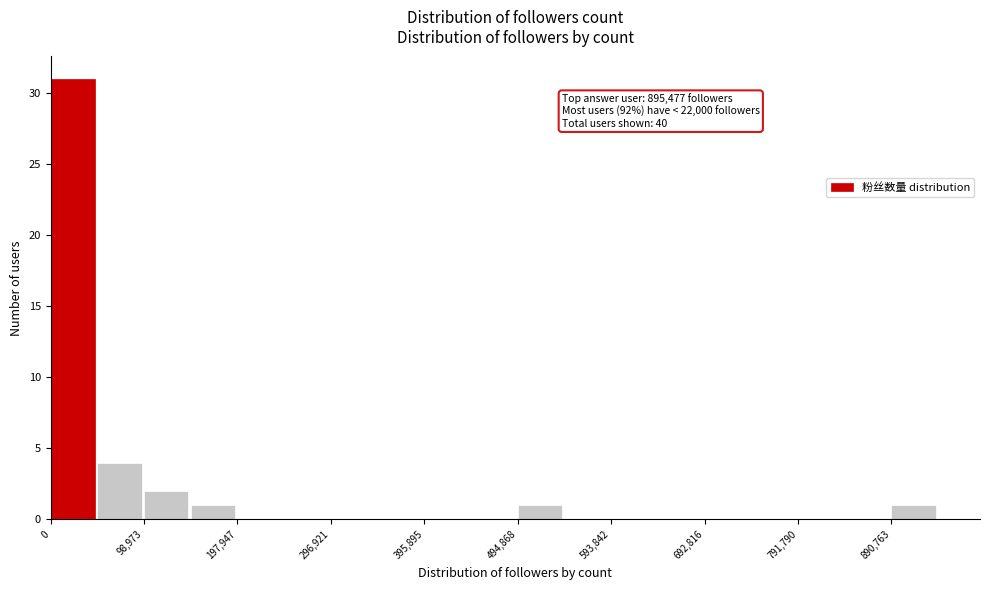

Over which range of the x-axis is the bar tallest?

0 to 50000